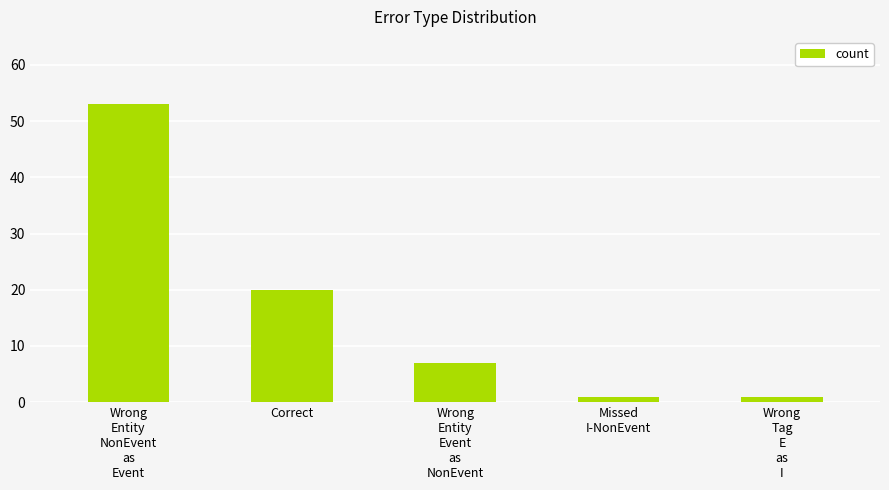

What is the value of the 5th bar from the left?

1